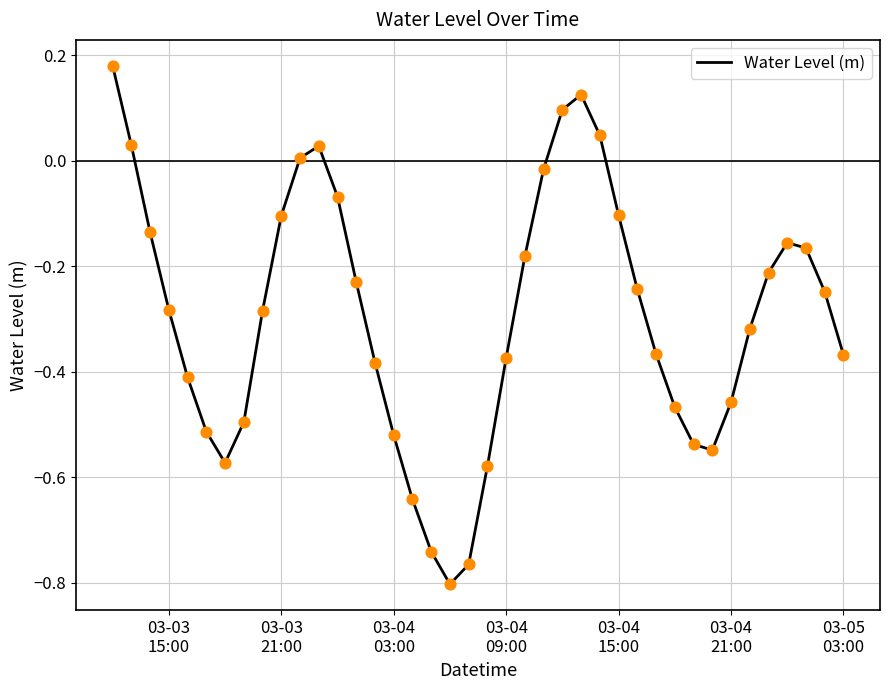

What is the difference between the maximum and minimum values?

1.0